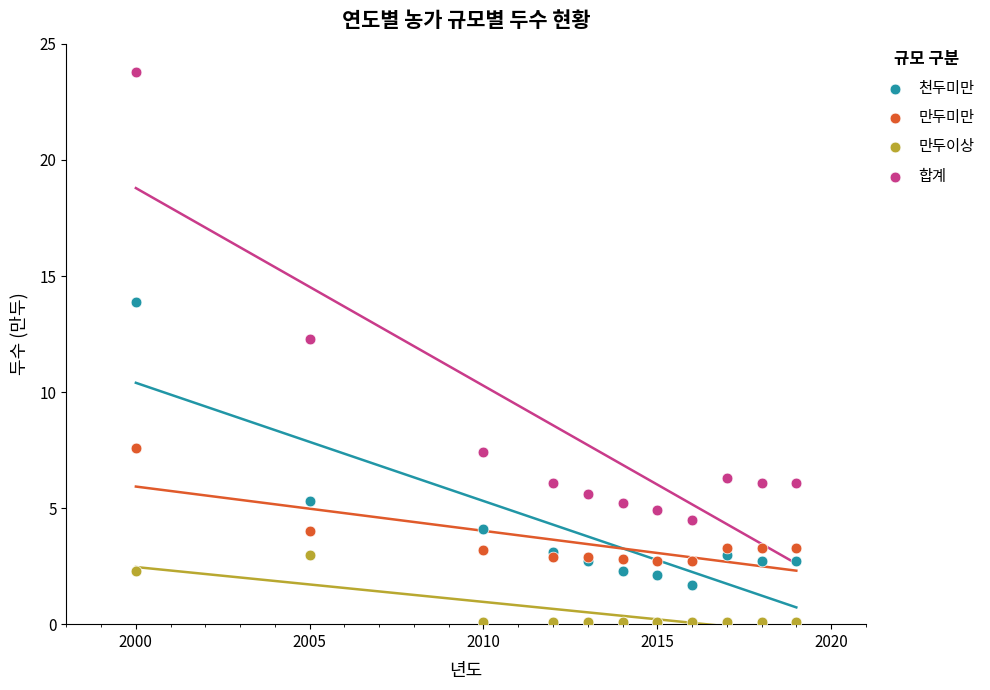

Across all series, what Y value is closest to 11?

12.3